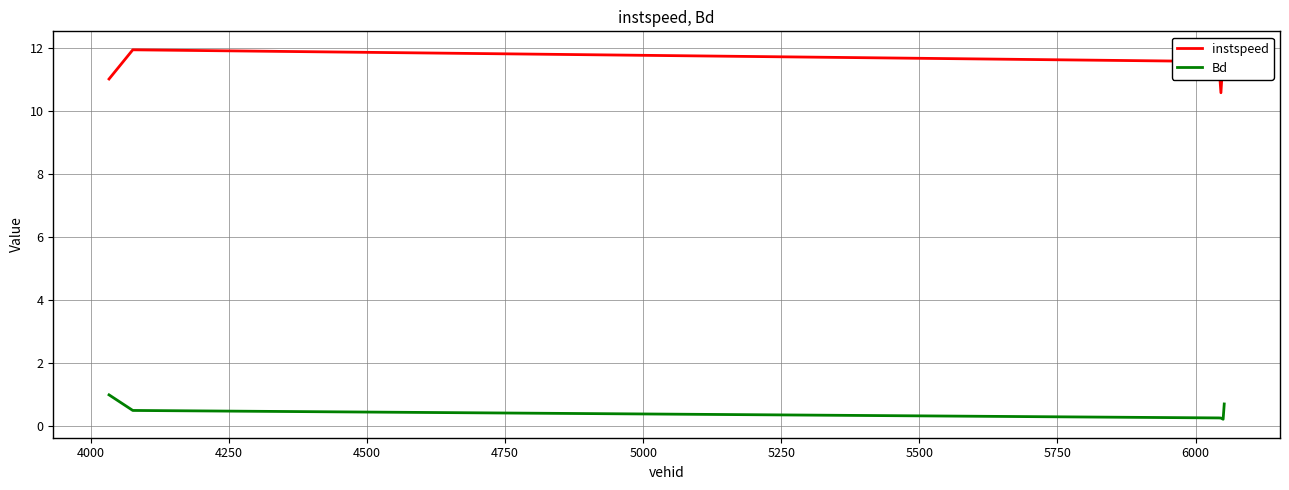

How many series are shown in this chart?

2